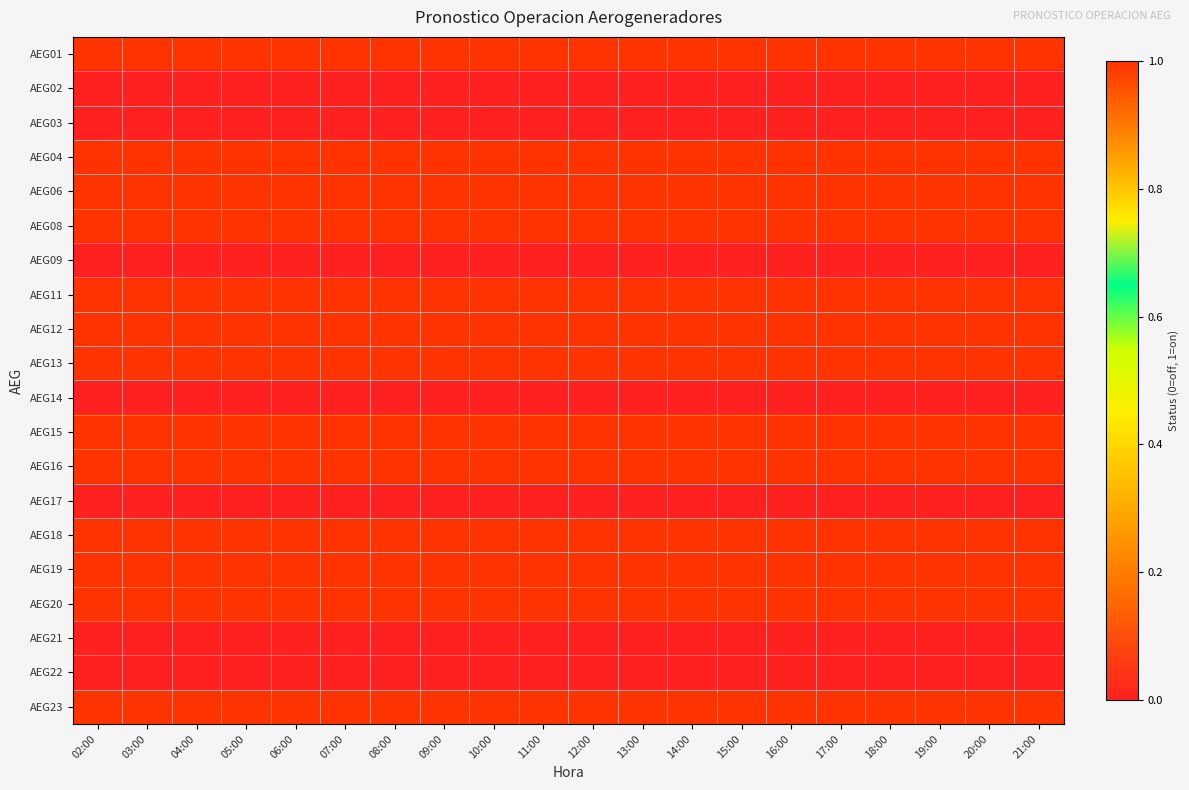

What is the spread (max minus min) of values at 09:00?

1